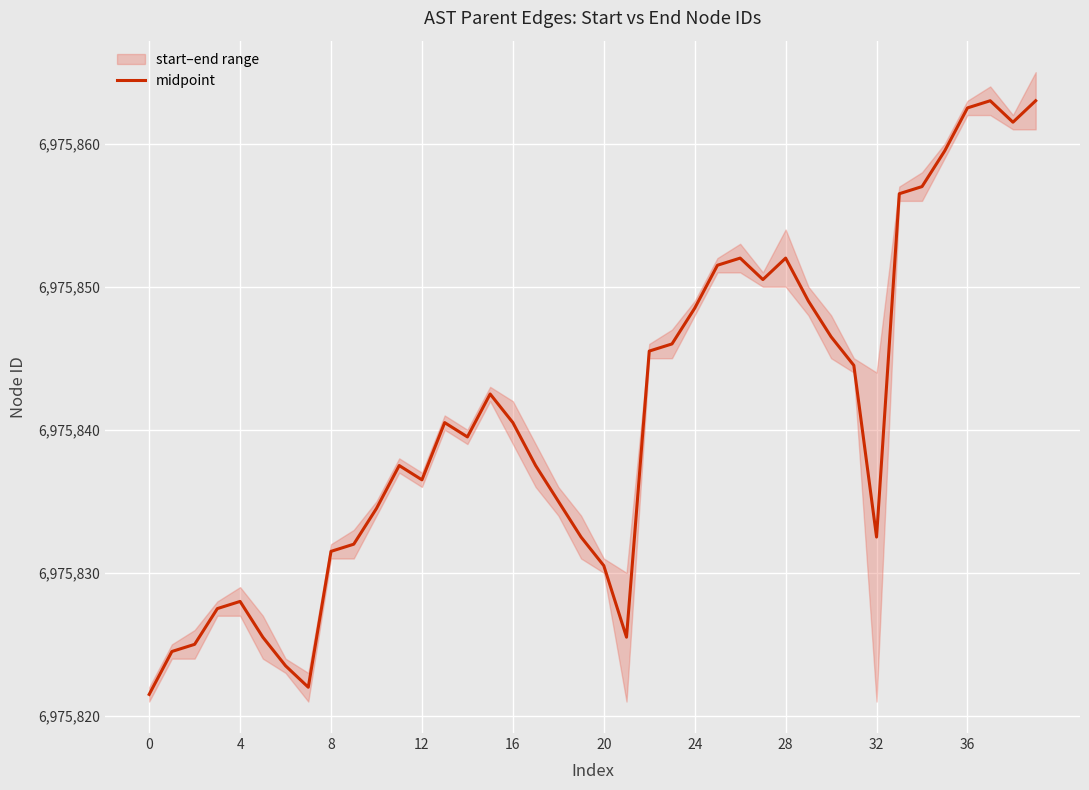

Where is the data nearest to the value 6975842?

15